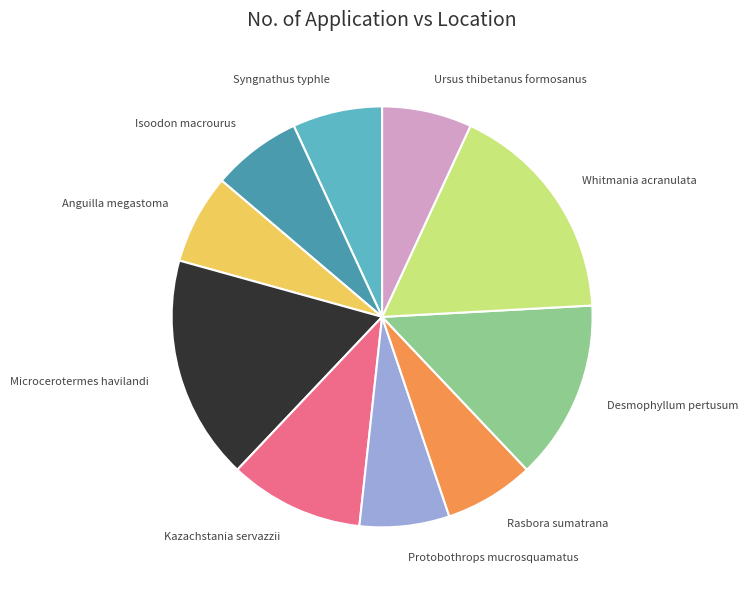

Is there any slice that represents more than half of the pie?

No